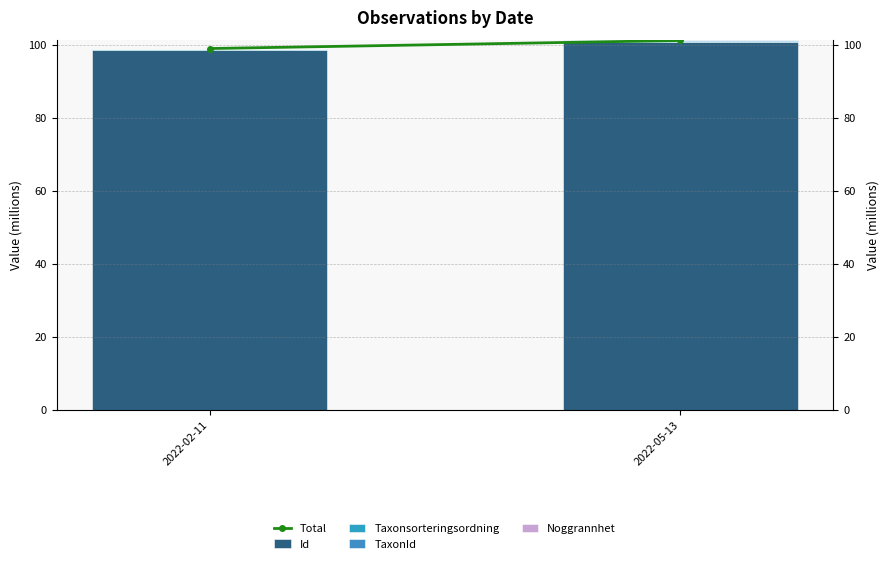

What is the difference between the Total values at 2022-05-13 and 2022-02-11?

2.2